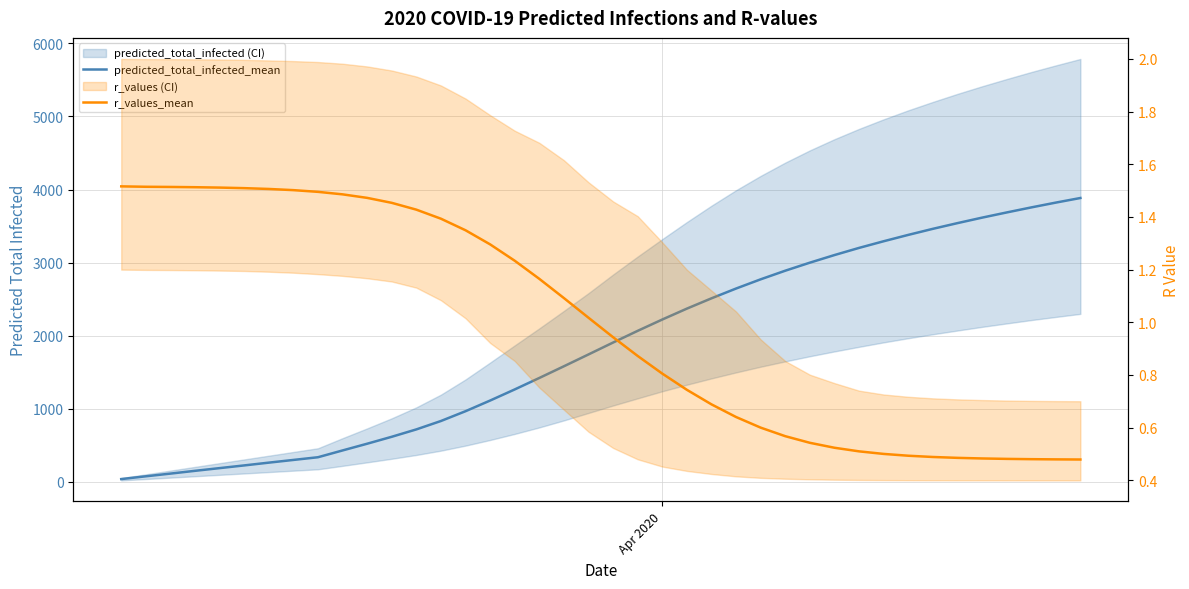

What is the value of the predicted_total_infected_mean point at the 29th from the left?

2999.0